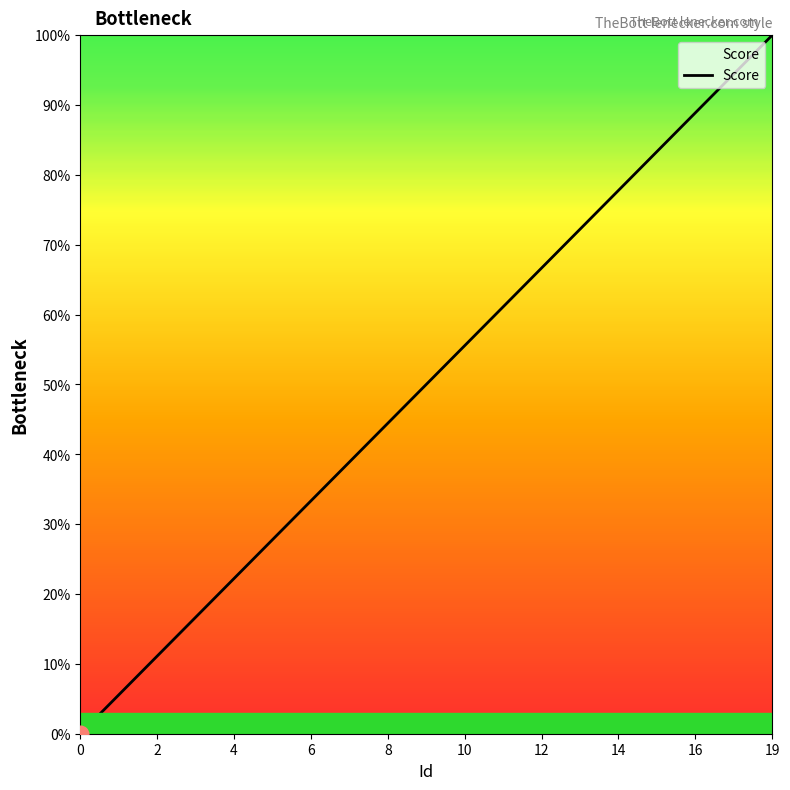

What is the label of the 4th point from the left?

6